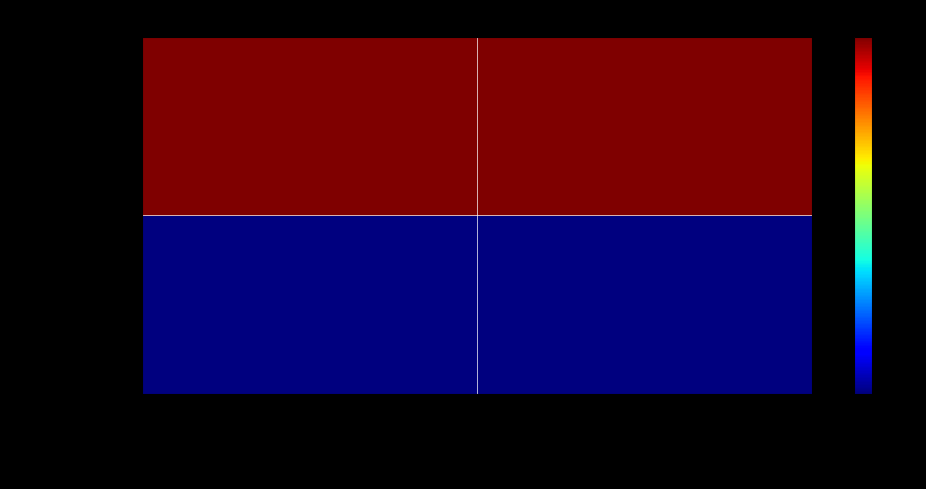

Which series has the largest range (max minus min)?

巩义市回郭镇支行